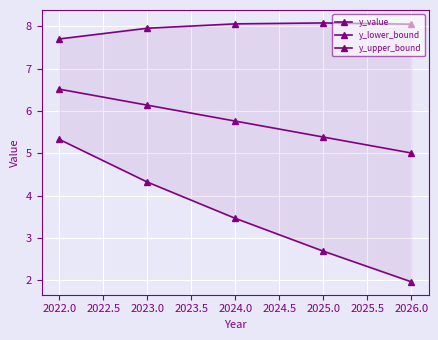

Between 2024.0 and 2026.0, which is larger?

2024.0